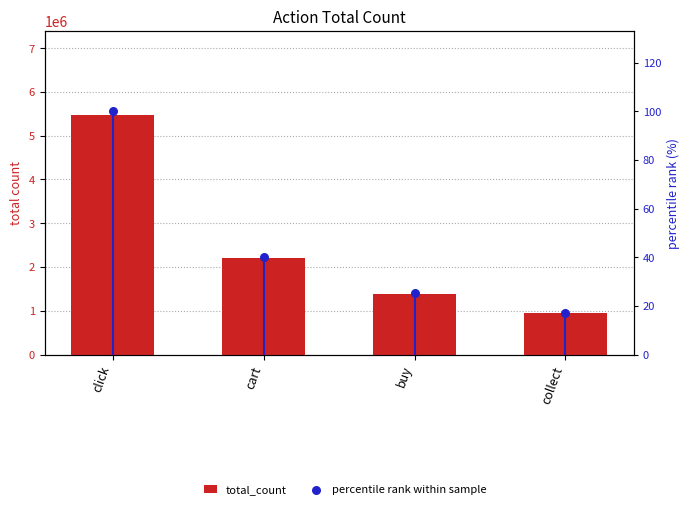

What is the total value across all series at collect?

940432.2